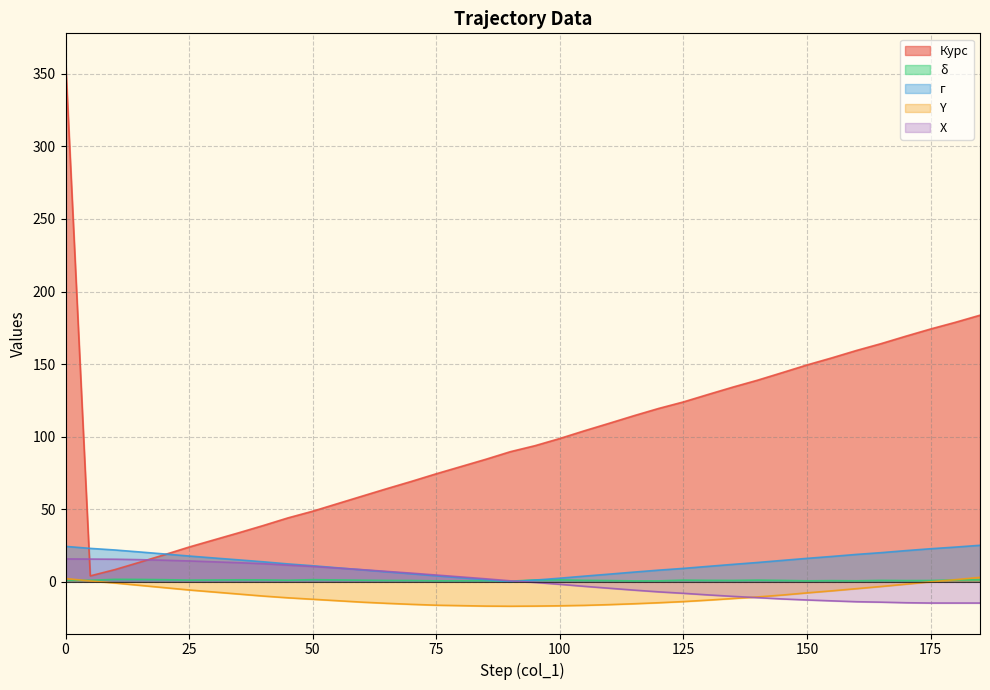

How many lines are shown in the chart?

5